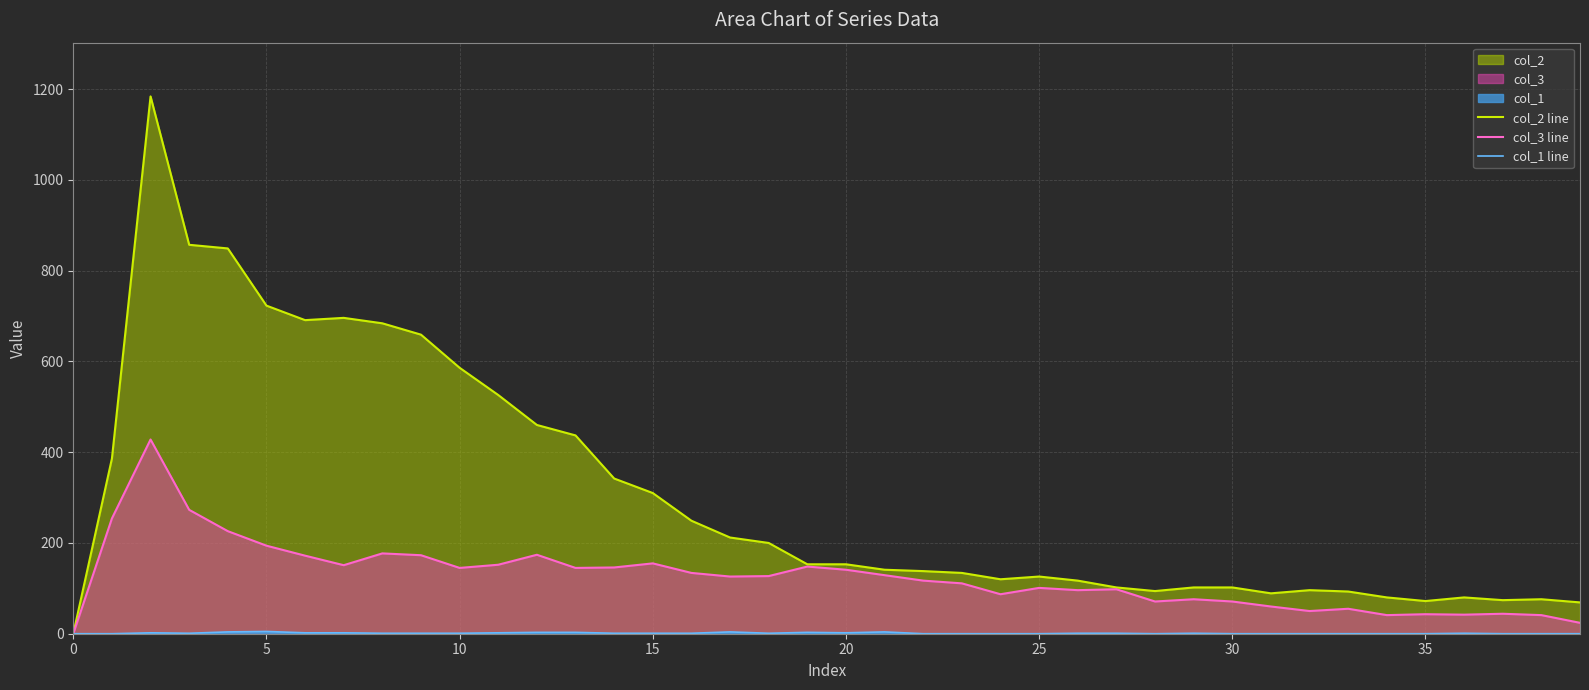

What is the label of the 17th point from the right?

23